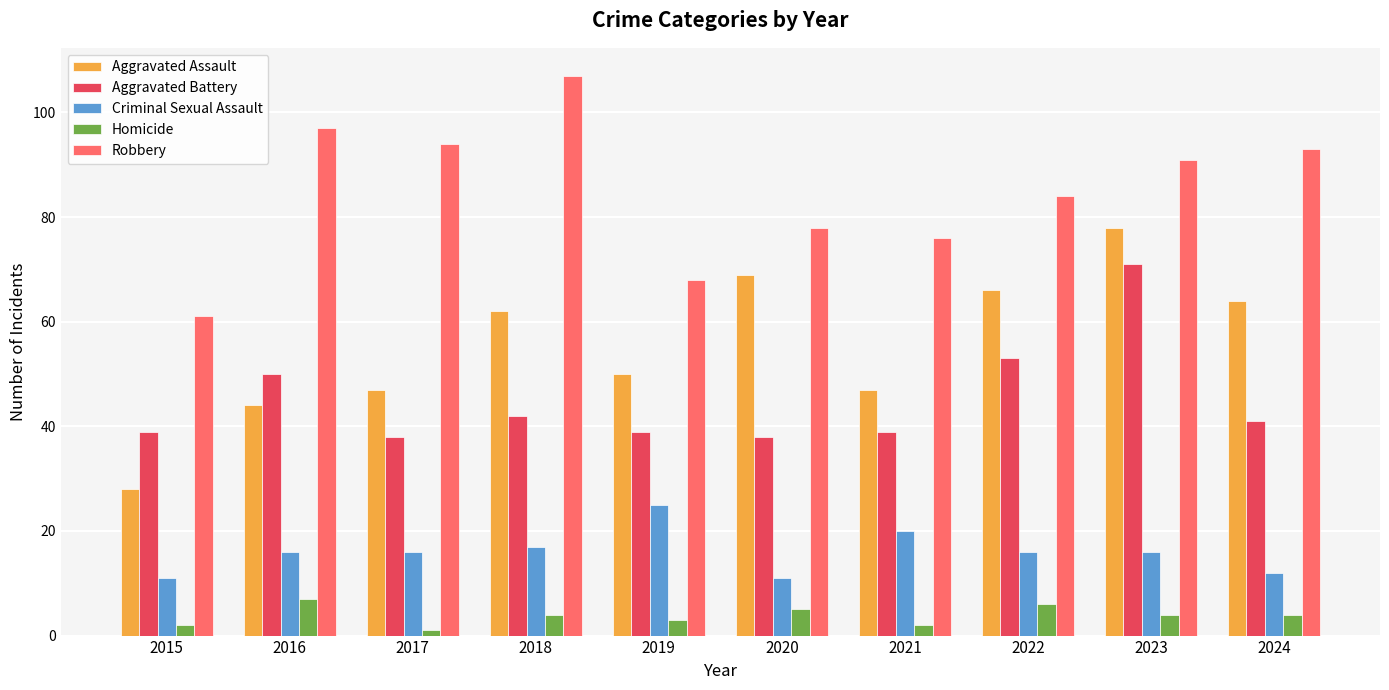

What is the difference between the Robbery values at 2022 and 2024?

9